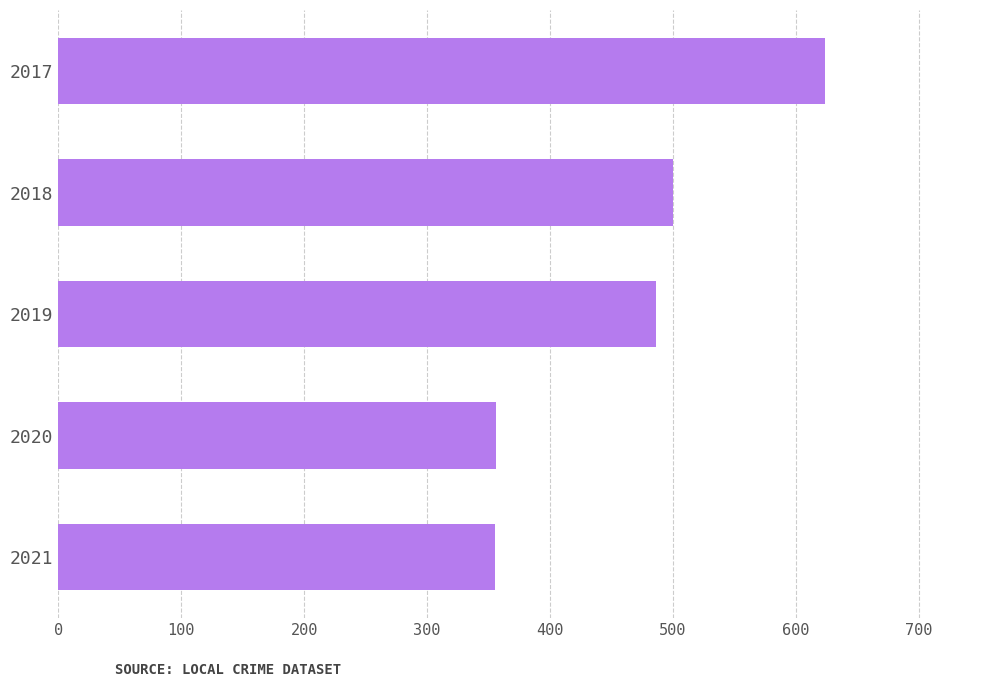

What is the value of the 5th bar from the top?

355